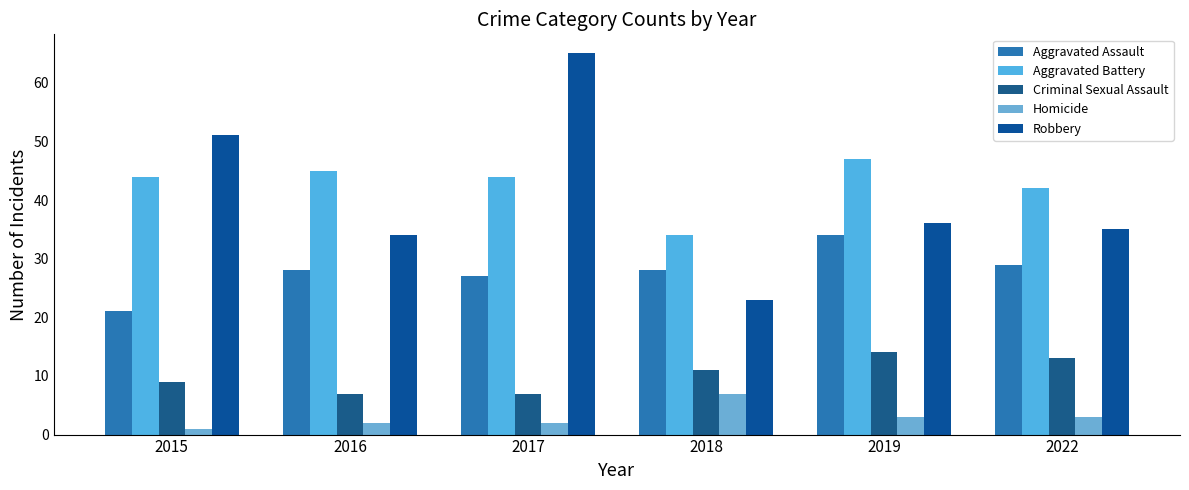

How many groups of bars are there?

6